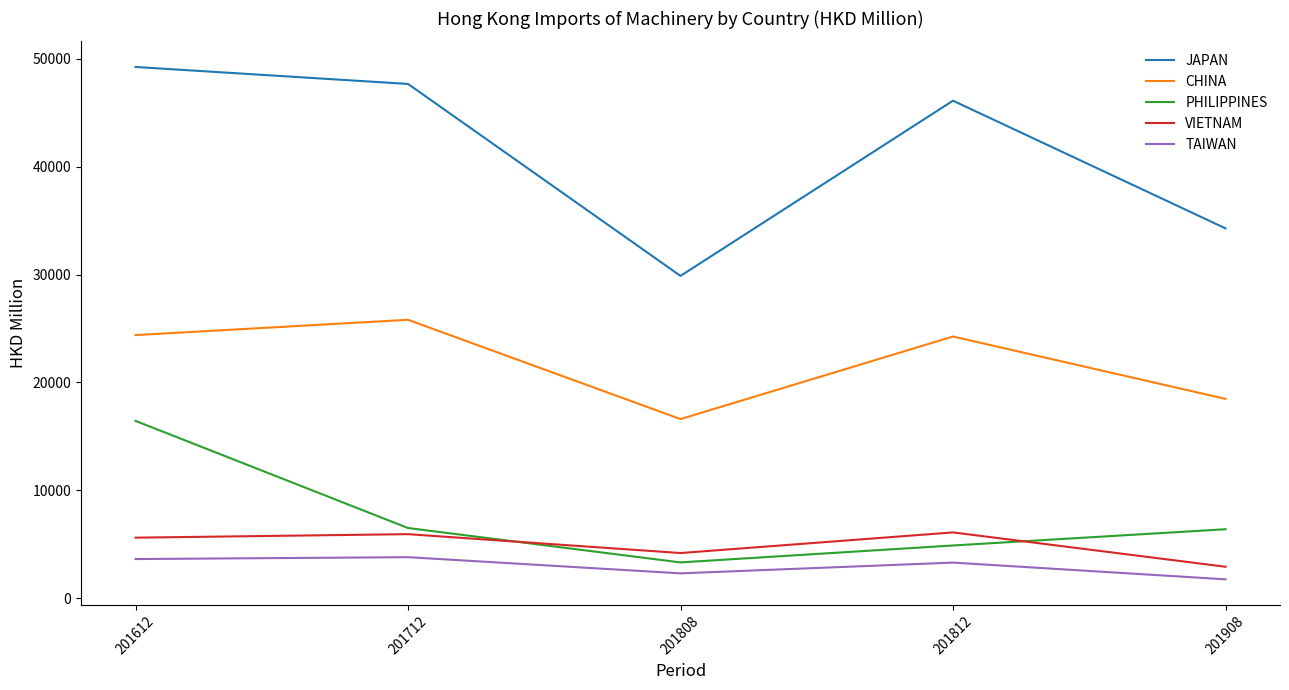

Which series changed the most between 201712 and 201908?

JAPAN